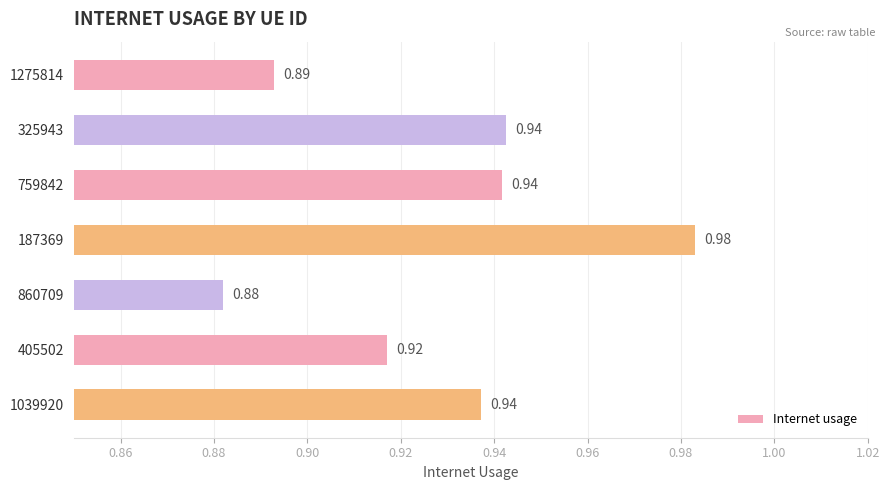

What is the difference between the maximum and minimum values?

0.1